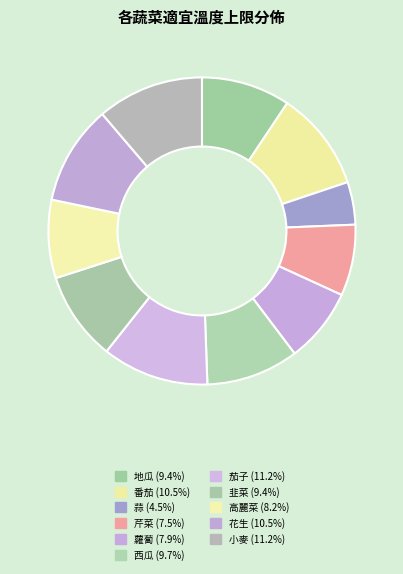

Which slice is the largest?

茄子